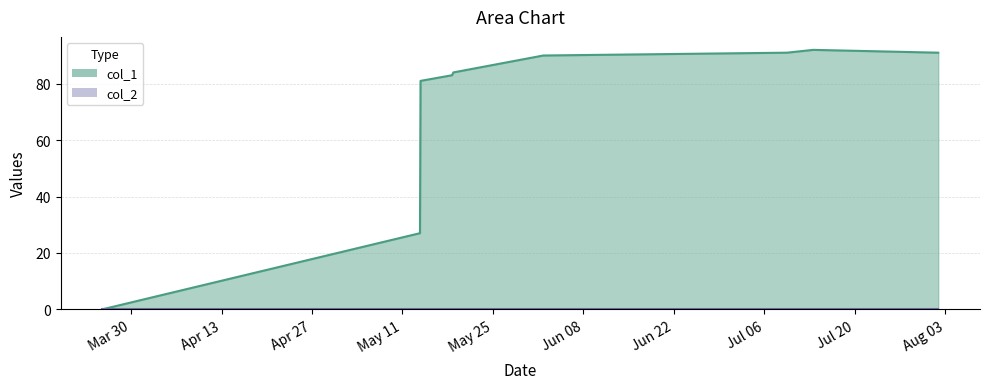

Is it true that the value at May 25 is 119?

False